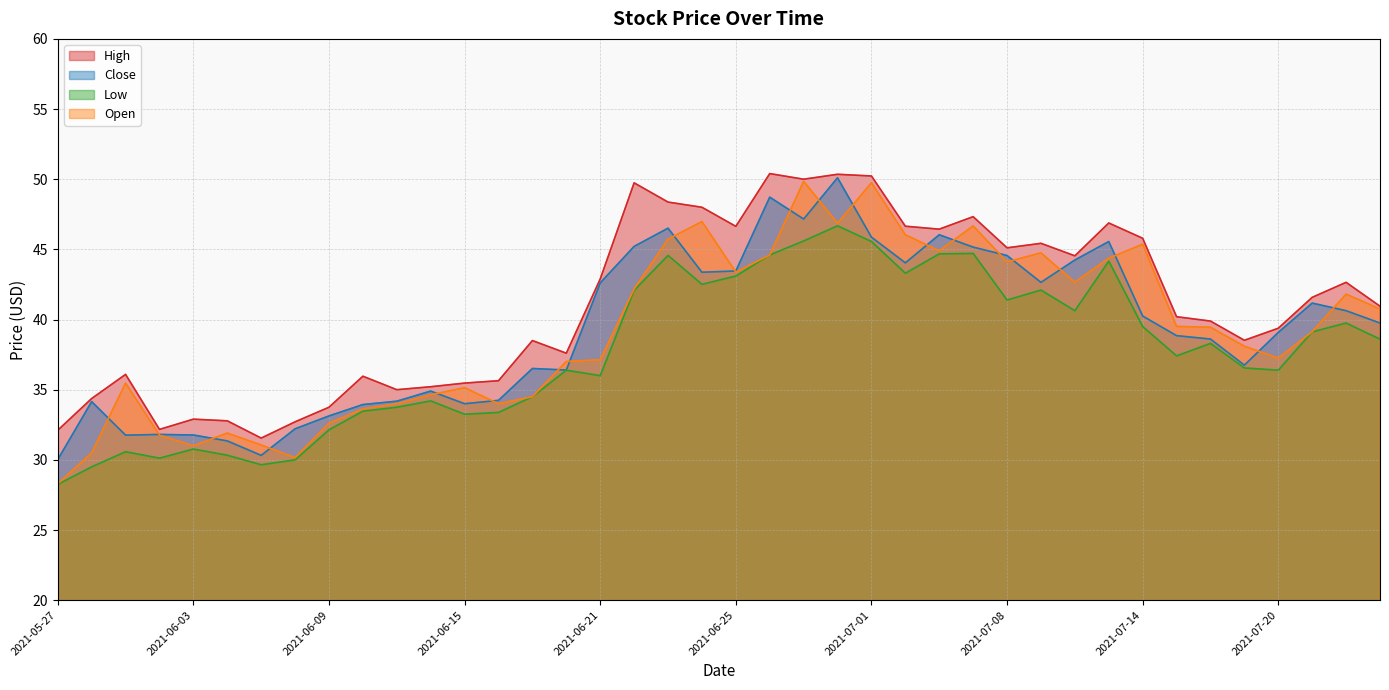

True or false: High and Low intersect in this chart.

False